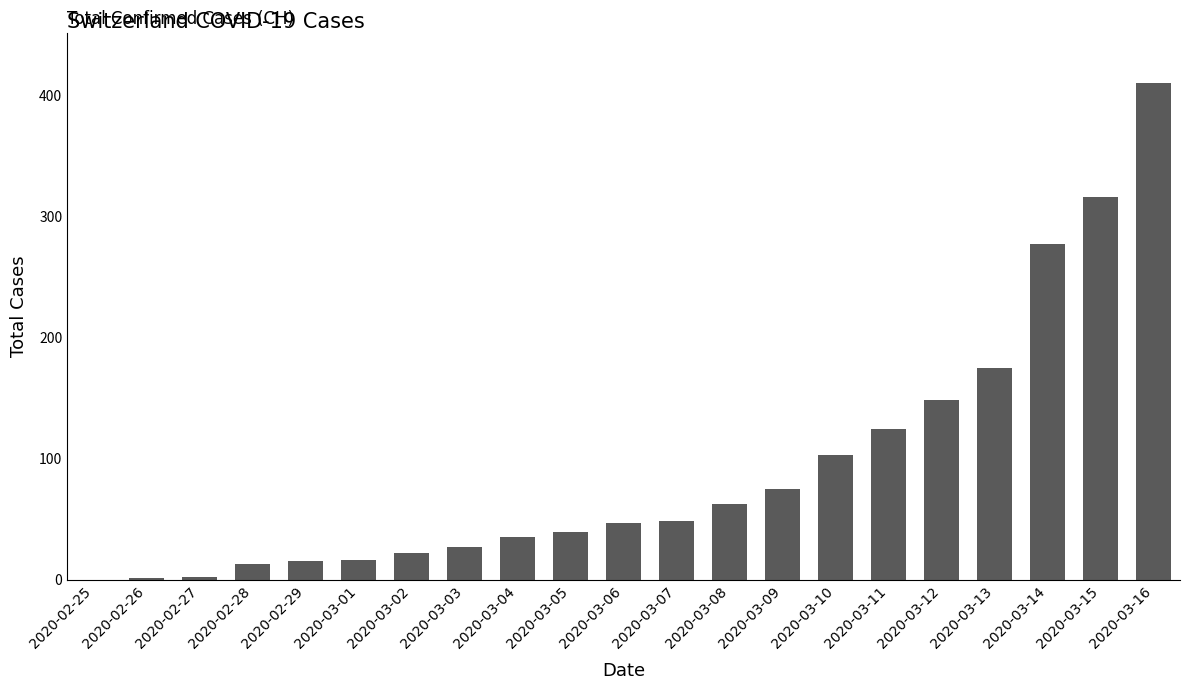

Between 2020-03-11 and 2020-02-25, which is larger?

2020-03-11